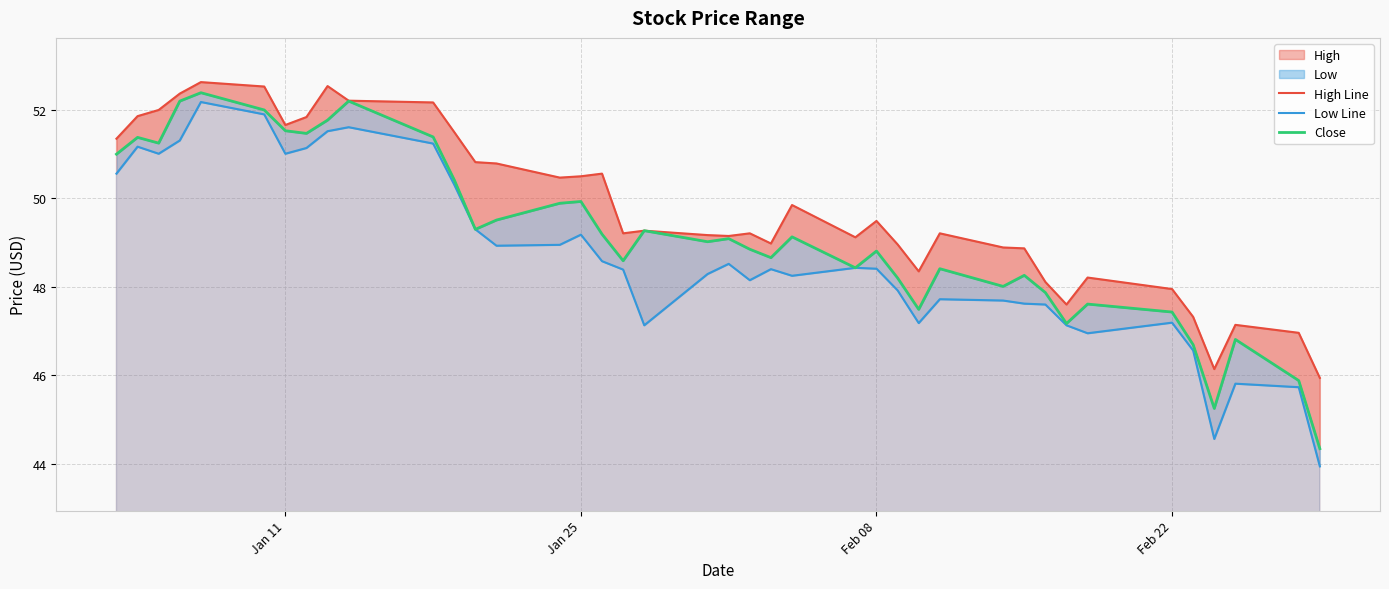

How many interior local peaks does the Low Line series have?

10